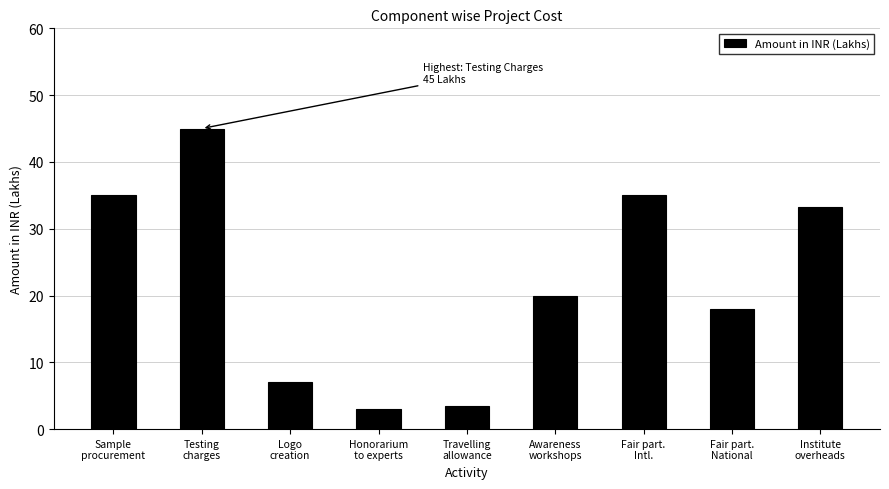

Reading left to right, extract all data points from this chart.

Sample
procurement=35.0	Testing
charges=45.0	Logo
creation=7.0	Honorarium
to experts=3.0	Travelling
allowance=3.5	Awareness
workshops=20.0	Fair part.
Intl.=35.0	Fair part.
National=18.0	Institute
overheads=33.3